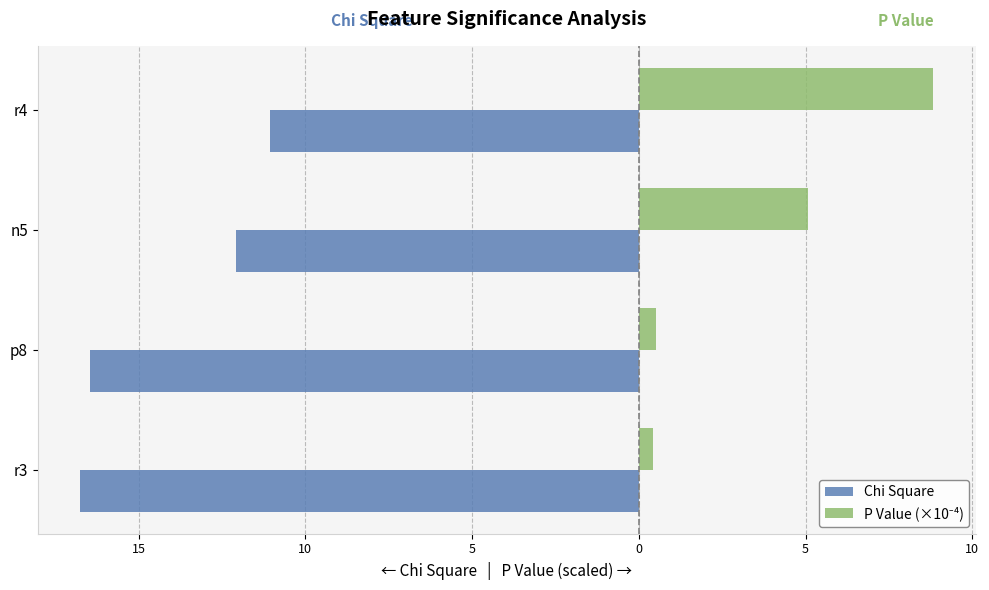

How many categories are shown in the chart?

4